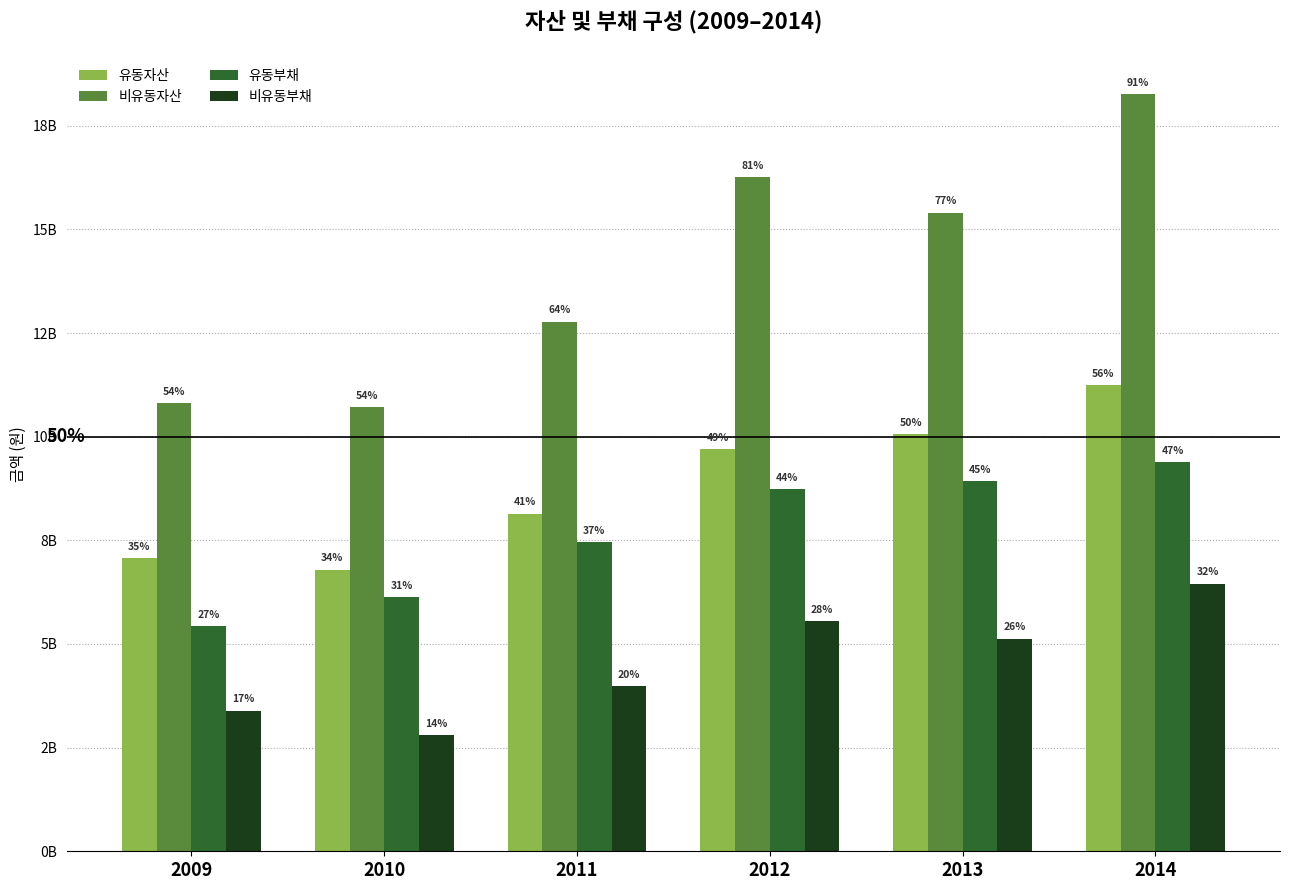

What is the difference between the maximum and minimum values in the 유동부채 series?

3941394456